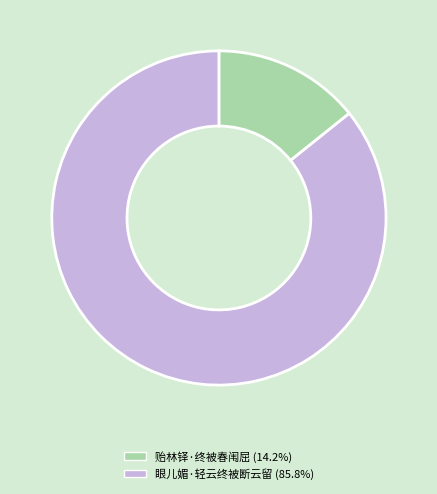

Is the sum of 眼儿媚·轻云终被断云留 and 贻林铎·终被春闱屈 greater than half?

Yes